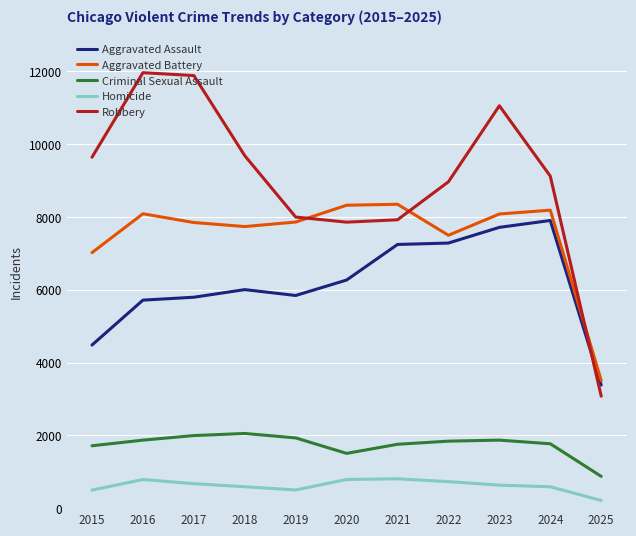

Does the chart have visible grid lines?

Yes